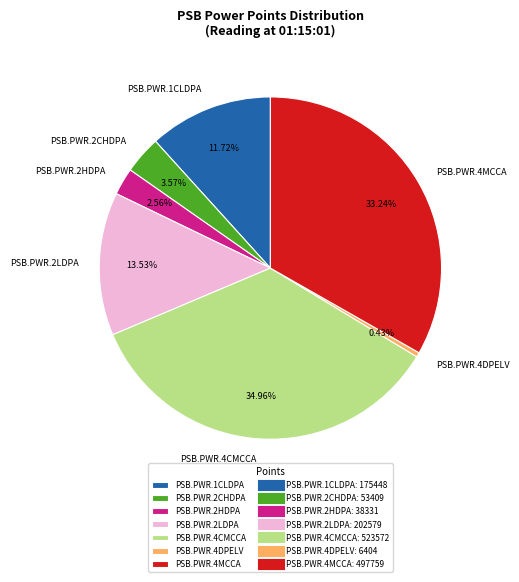

Is it true that PSB.PWR.4CMCCA is 42% of the pie?

False